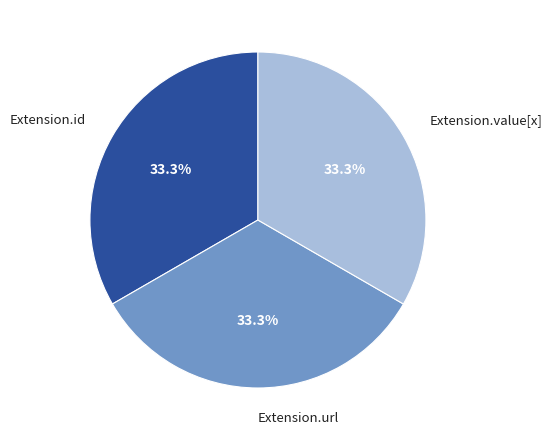

Count the number of slices in the pie.

3